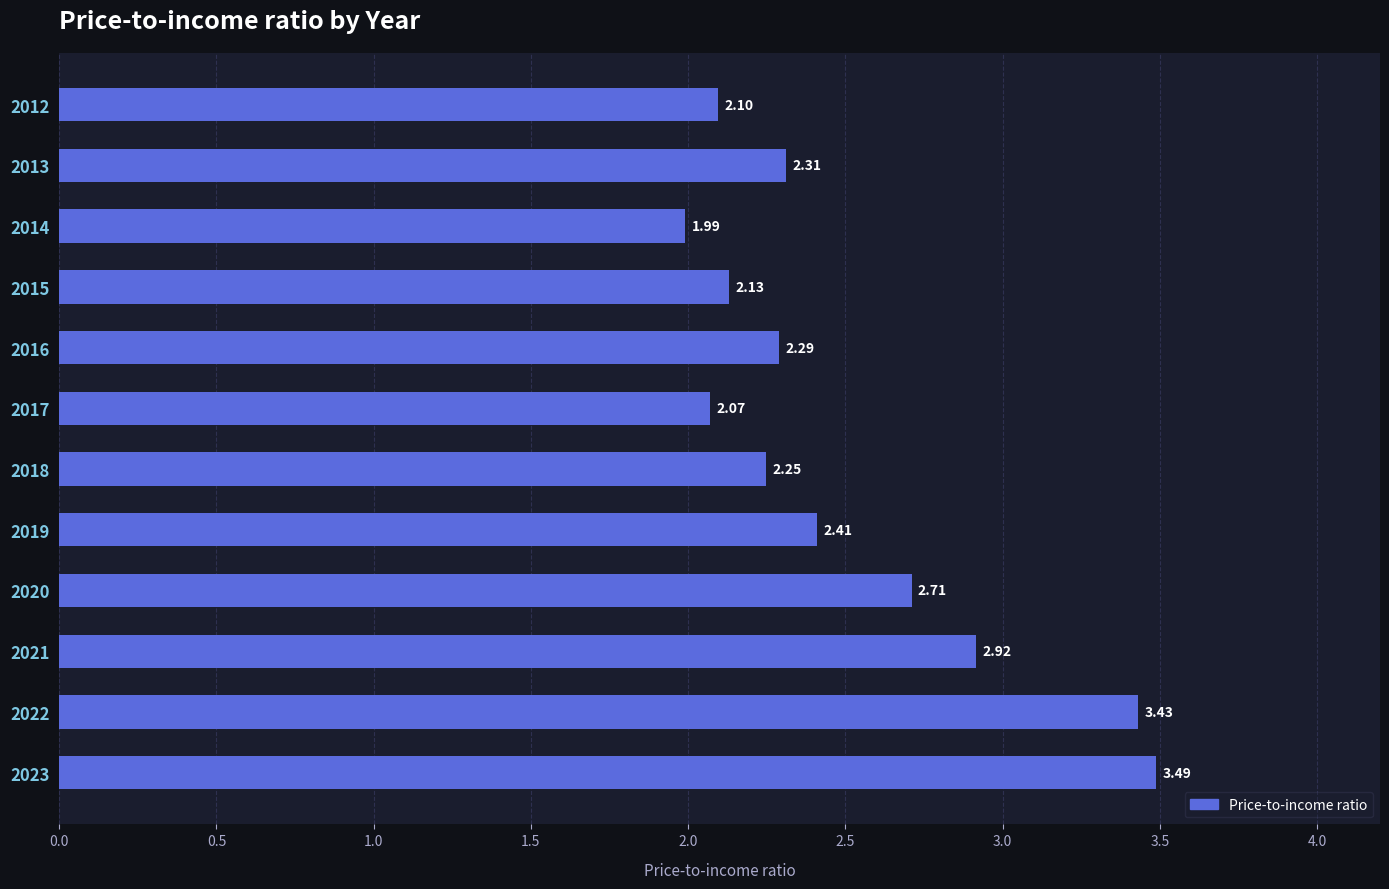

At which category does the chart reach its minimum across all series?

2014